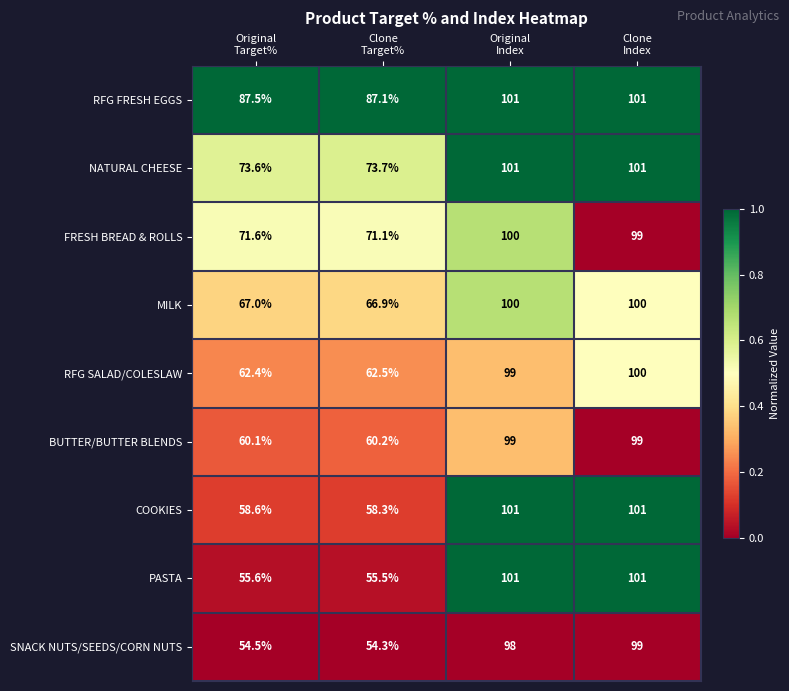

How many categories are shown in the chart?

4